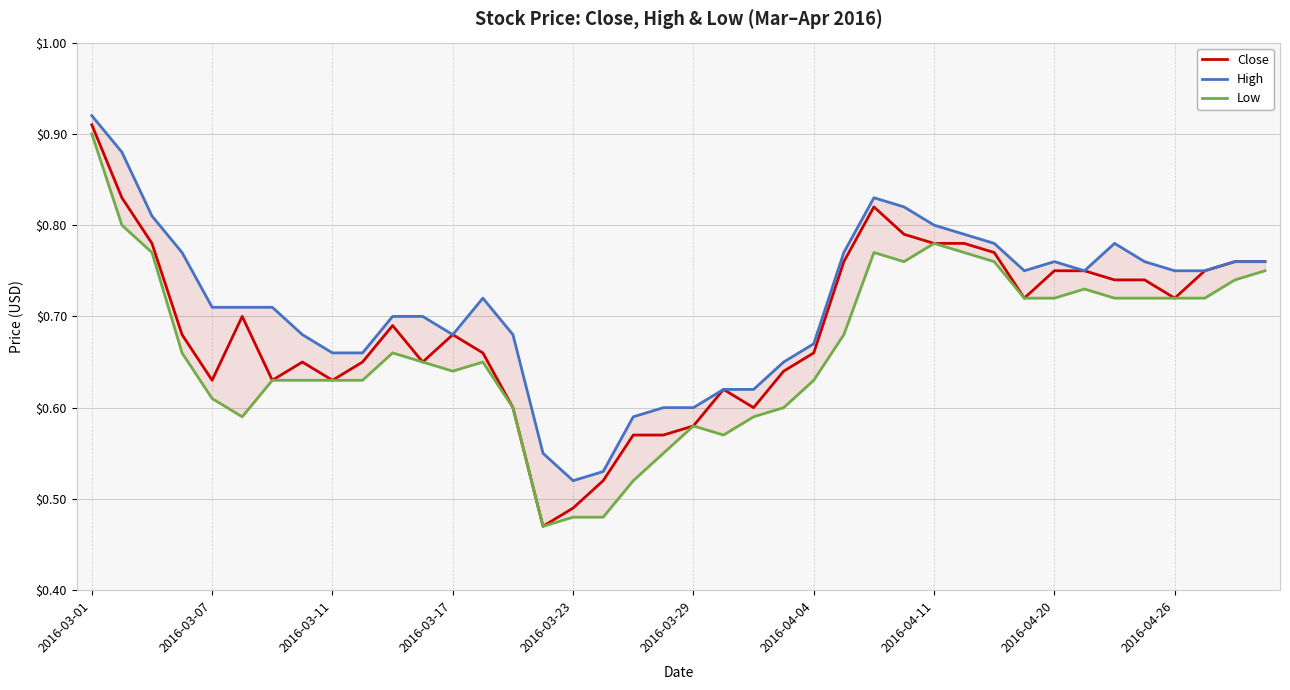

Which category has the highest value in the High series?

2016-03-01